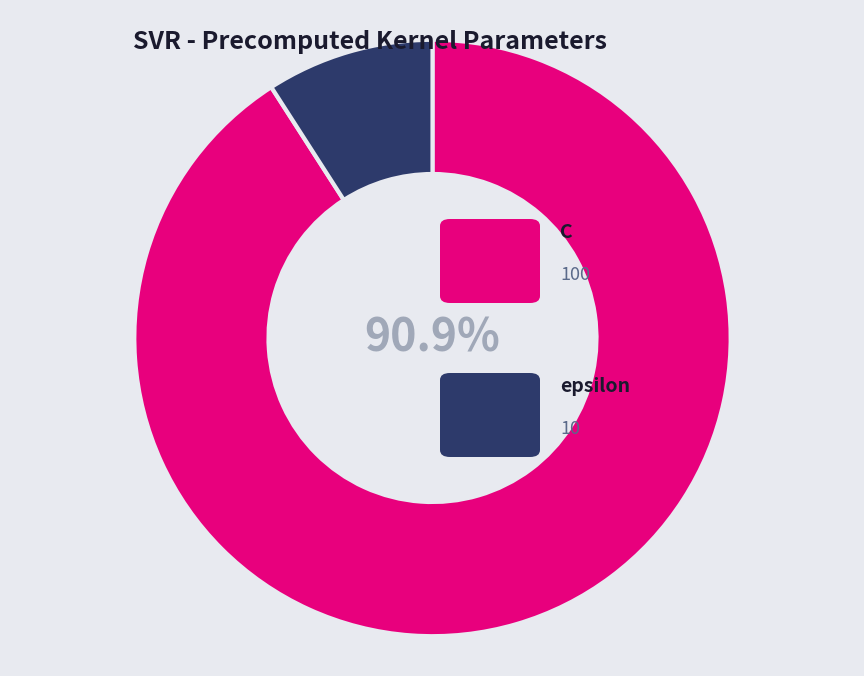

To the nearest percent, what is the difference between the largest and smallest slice percentages?

82%